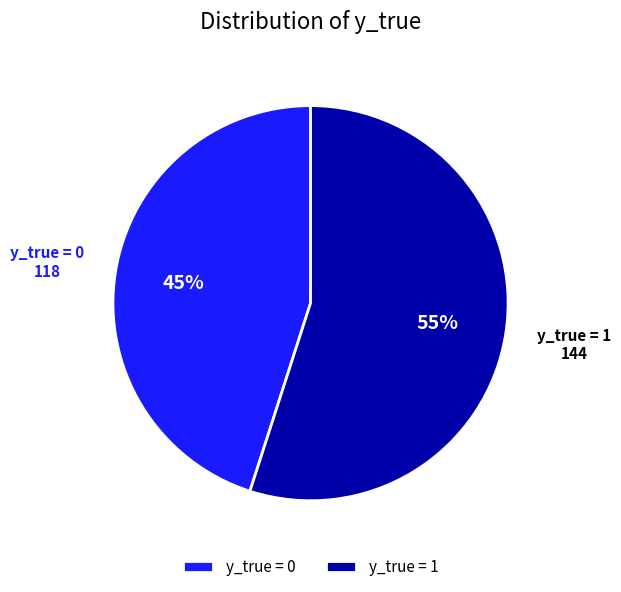

Count the number of slices in the pie.

2